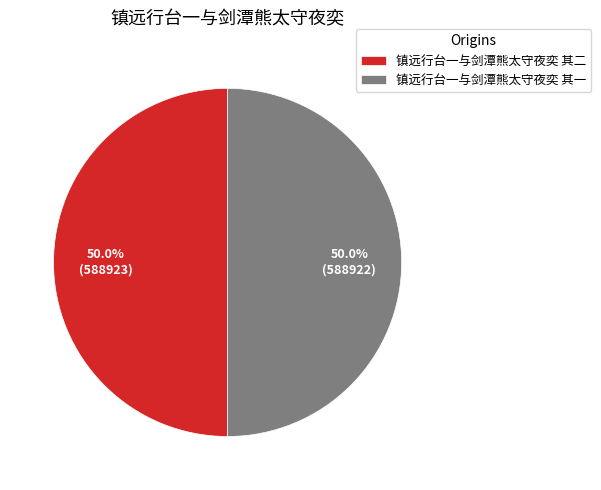

Approximately how many times larger is the value at 镇远行台一与剑潭熊太守夜奕 其一 compared to 镇远行台一与剑潭熊太守夜奕 其二?

1.0